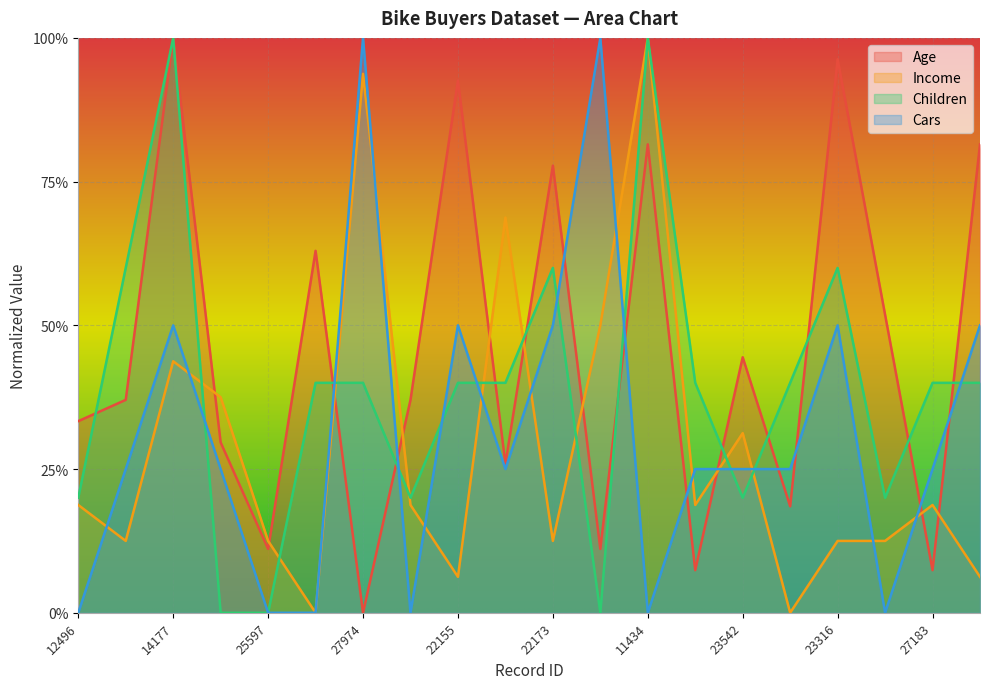

What position from the right is 23542?

6